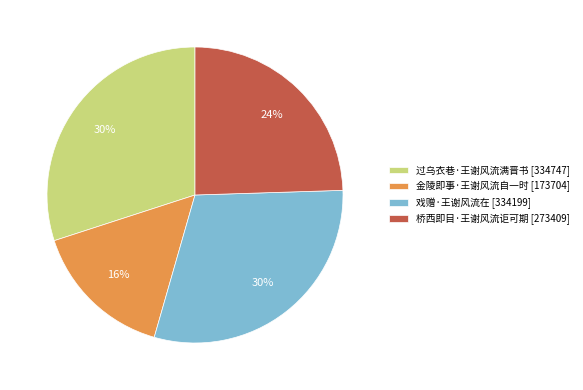

Combined, do 戏赠·王谢风流在 [334199] and 过乌衣巷·王谢风流满晋书 [334747] account for over 50%?

Yes